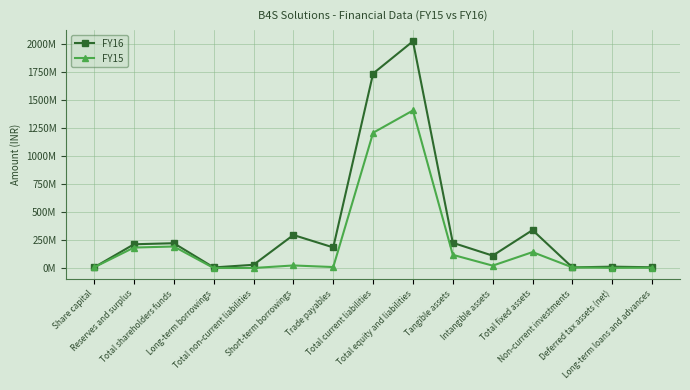

Is this an area chart (filled region under the line)?

No